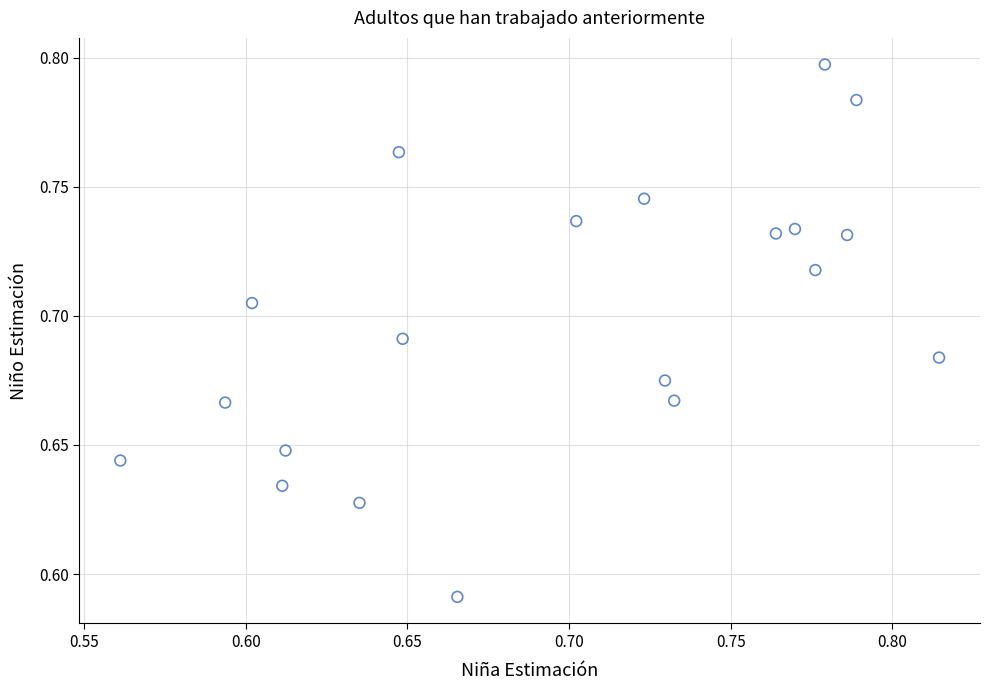

What is the range of X values (max minus min)?

0.3